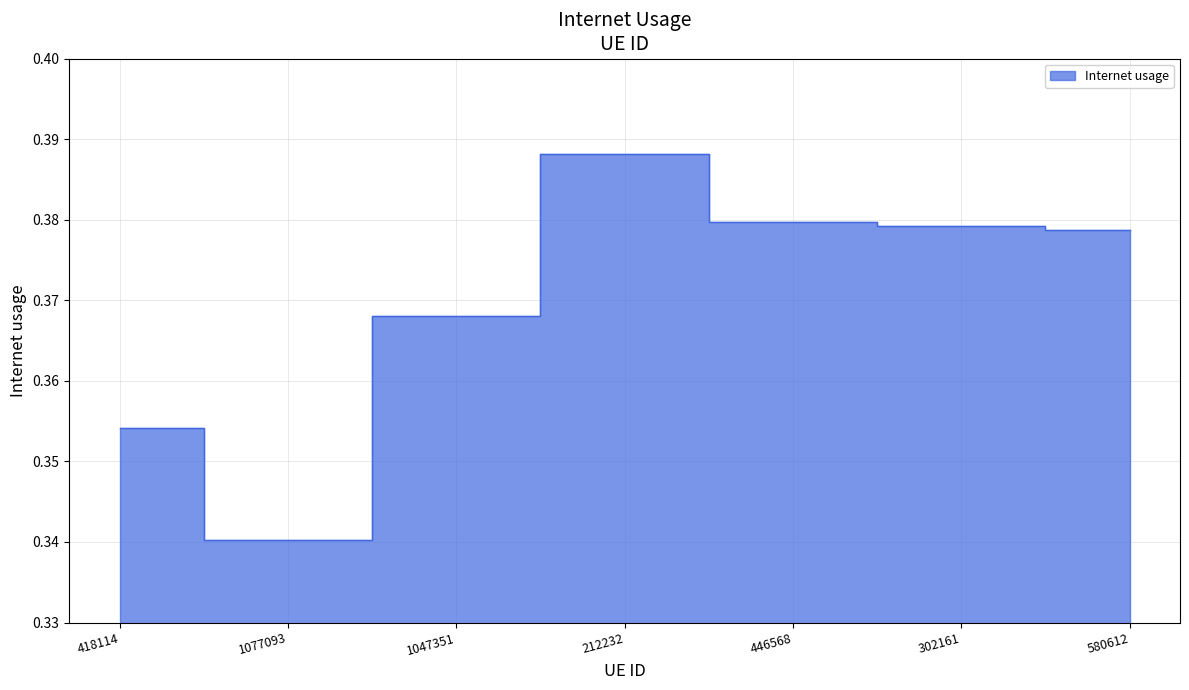

How many lines are shown in the chart?

1